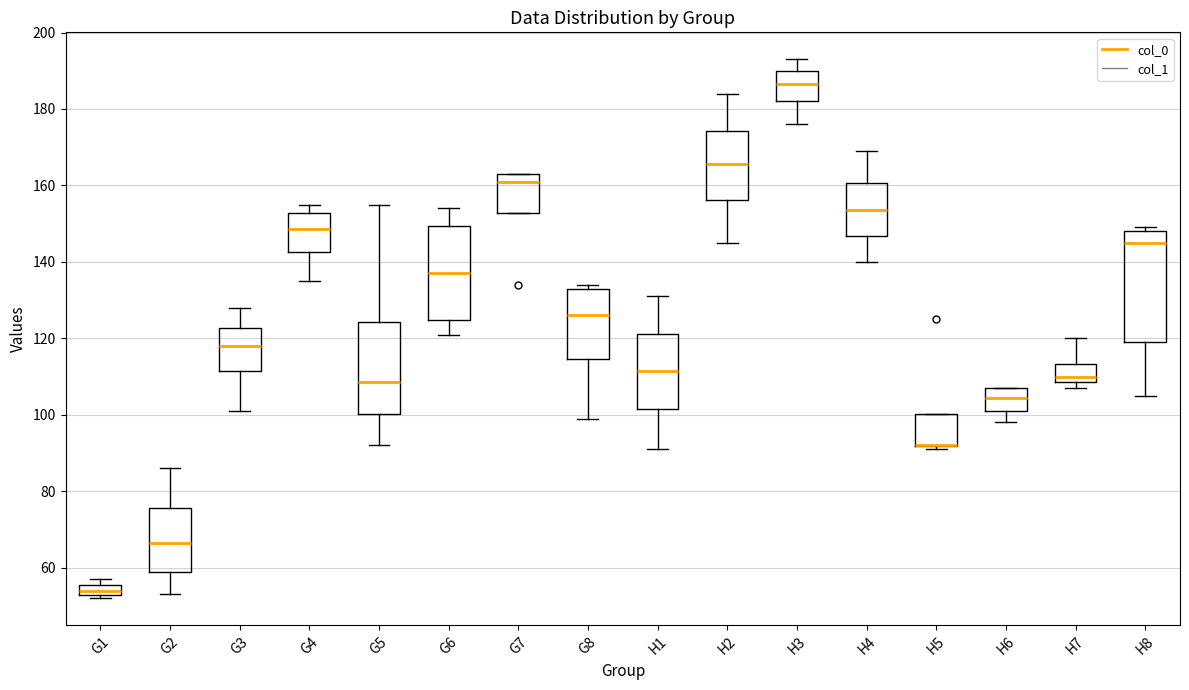

Comparing the boxes themselves (not the whiskers), which one is the tallest?

H8